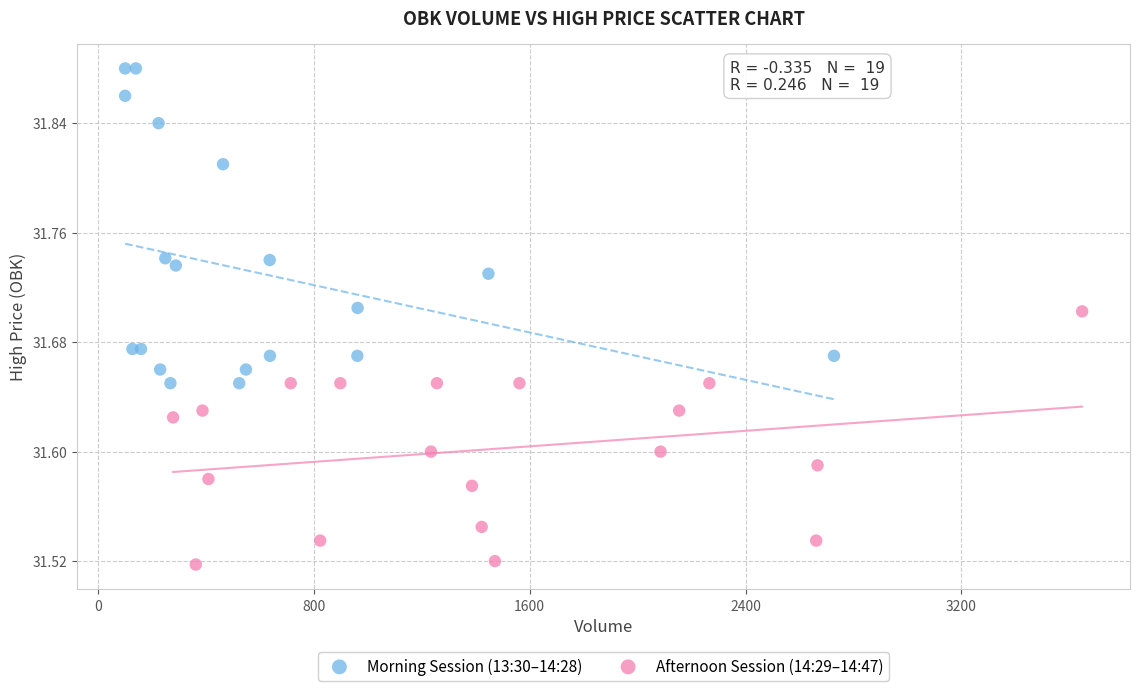

Which series reaches the maximum Y coordinate?

Morning Session (13:30–14:28)